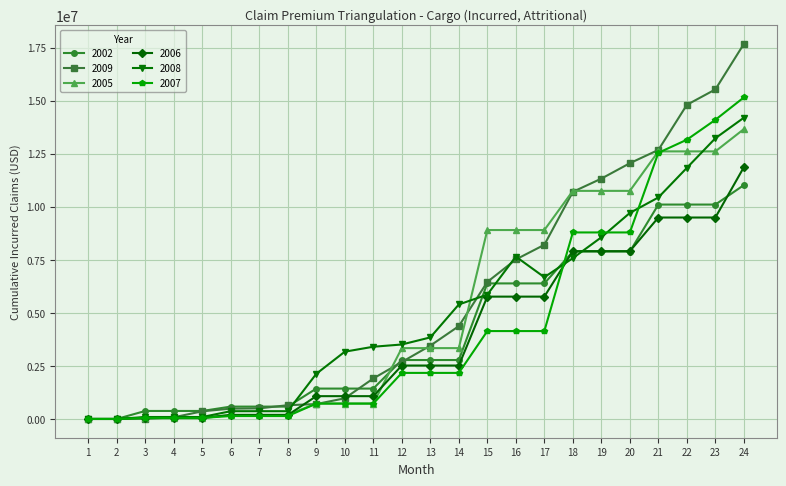

What is the difference between the highest and lowest values at 21?

3185874.9